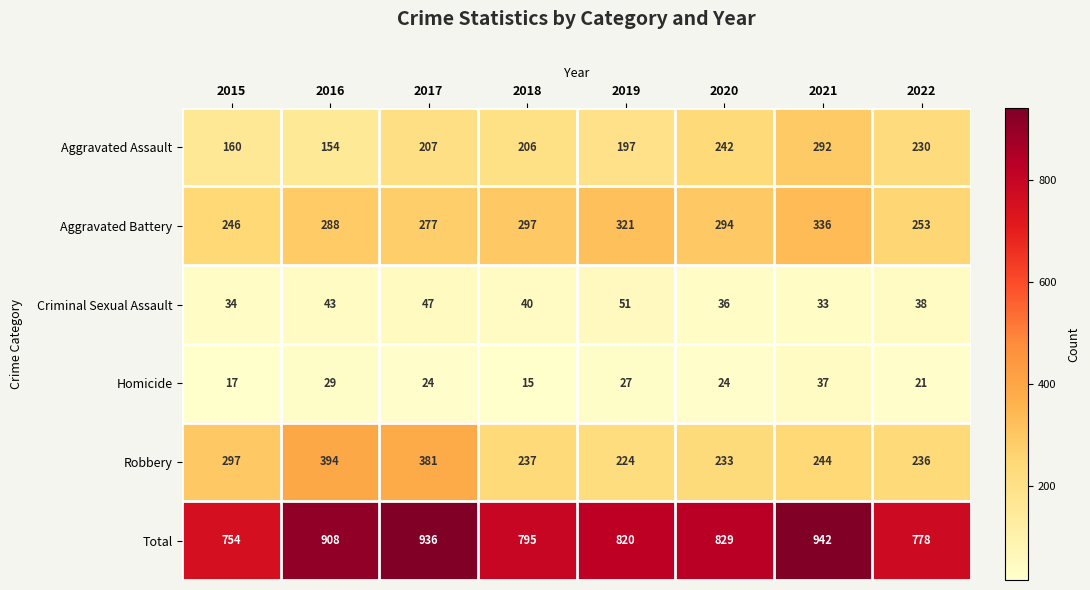

How many data points does each series have?

8